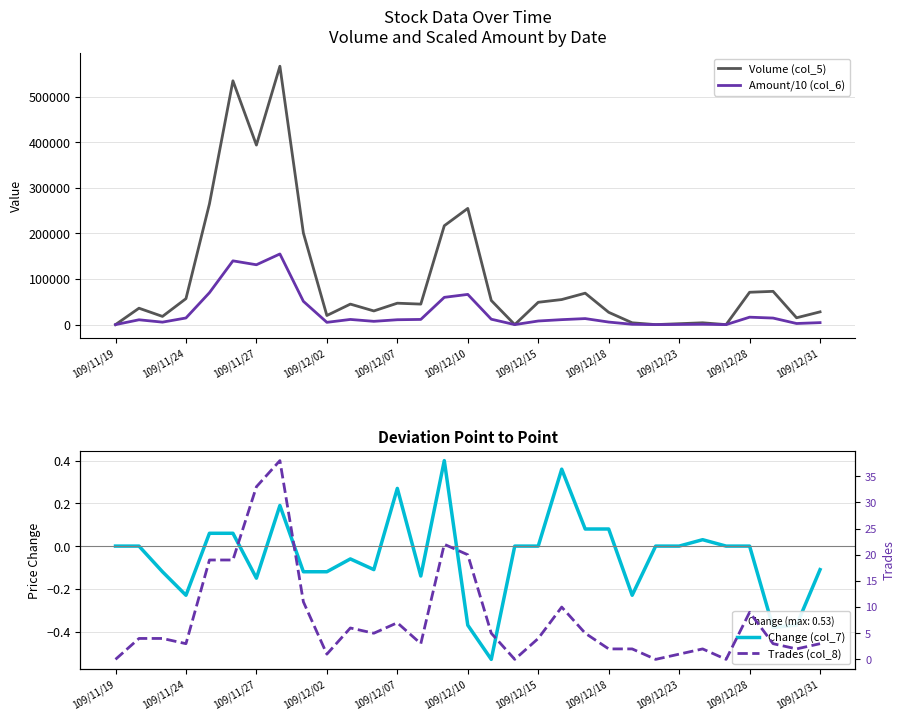

What is the minimum value shown in the chart?

-0.5